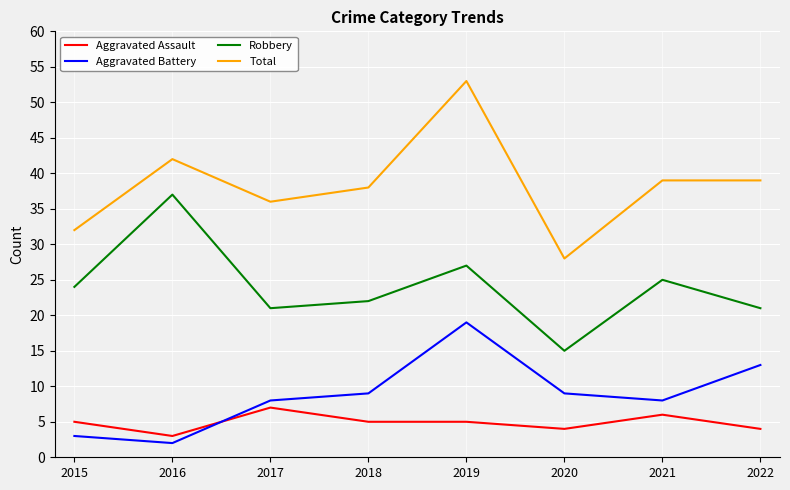

True or false: Aggravated Battery has more than 1 interior local peaks.

False